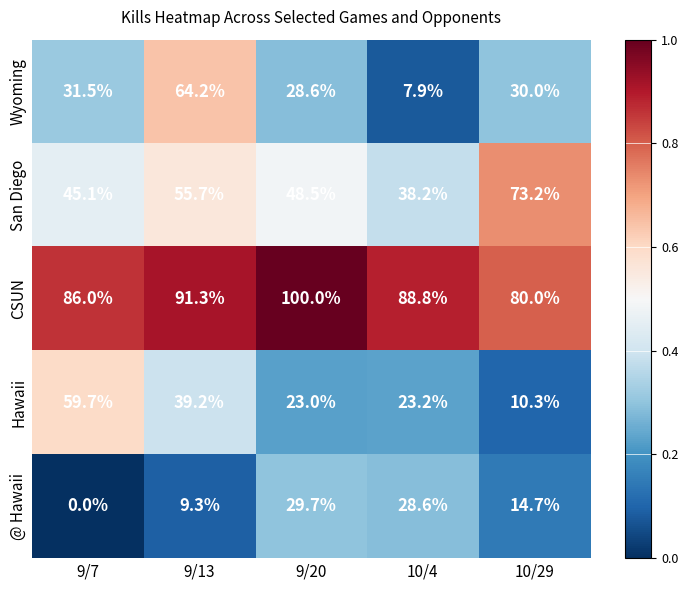

What is the difference between the second highest and minimum values in the CSUN series?

11.3